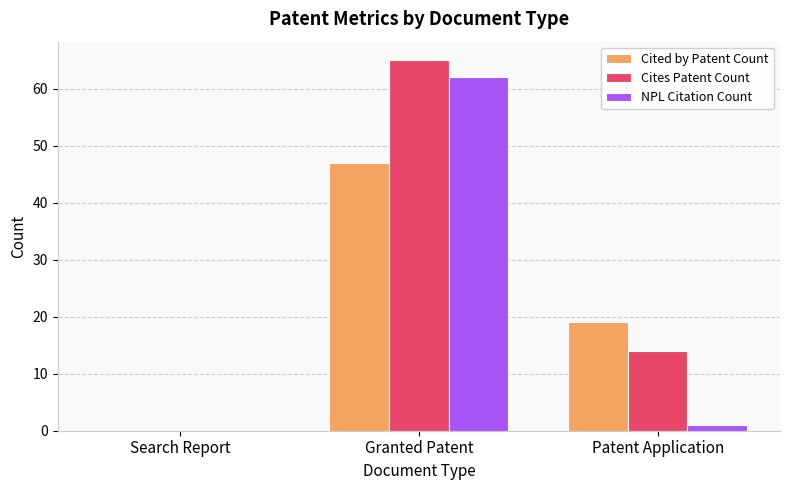

The NPL Citation Count series shows 31 at Search Report. True or false?

False